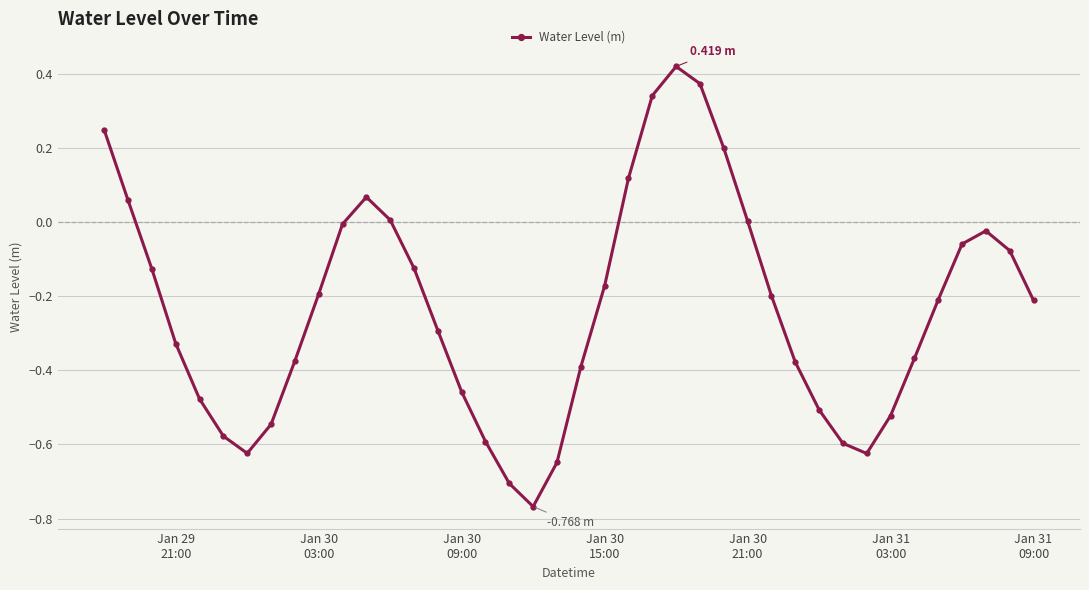

How many interior local valleys (lower than both neighbors) does the data have?

3